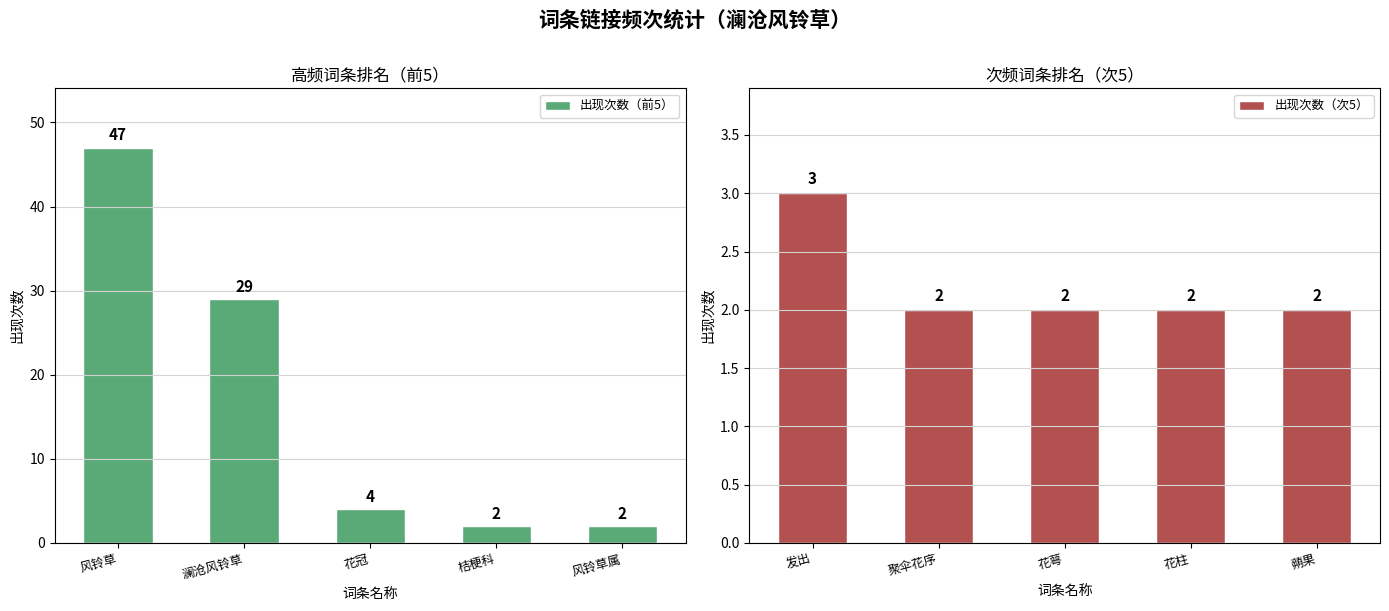

What is the smallest value displayed?

2